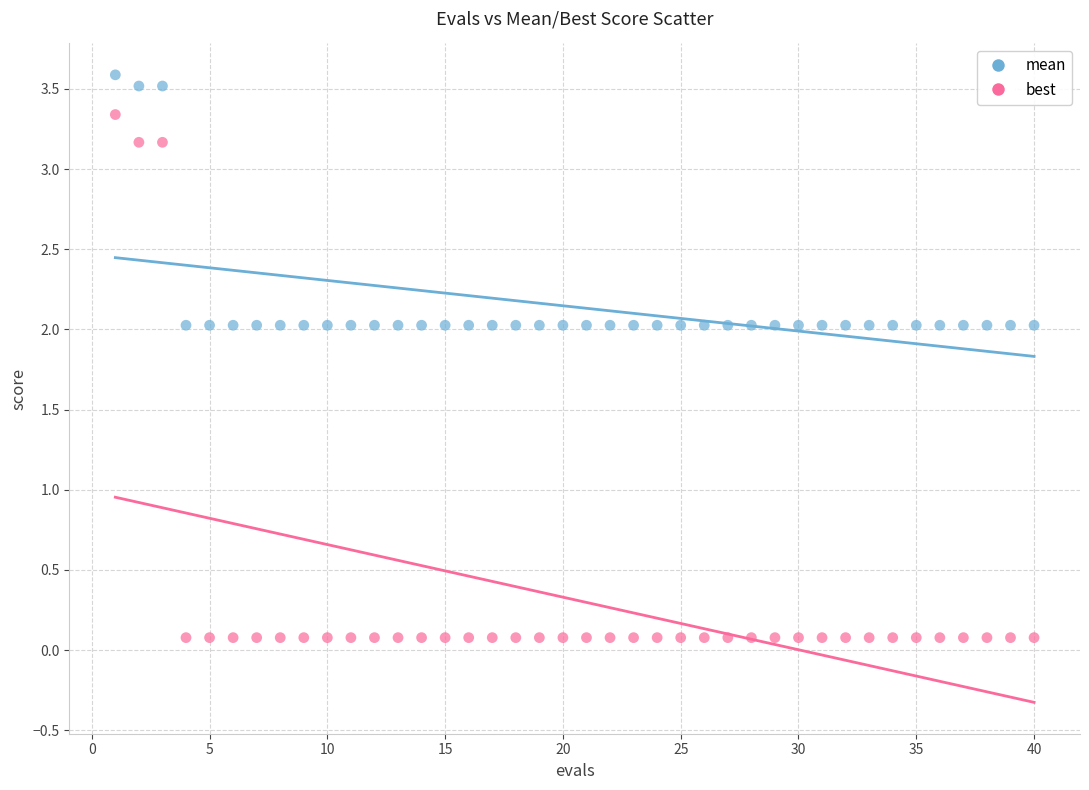

Which series reaches the maximum Y coordinate?

mean